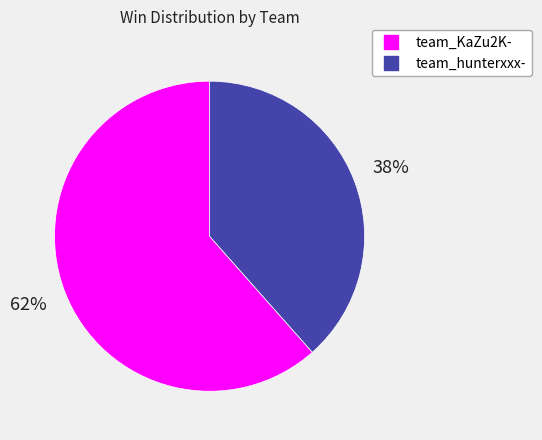

To the nearest percent, what portion does team_KaZu2K- represent?

62%